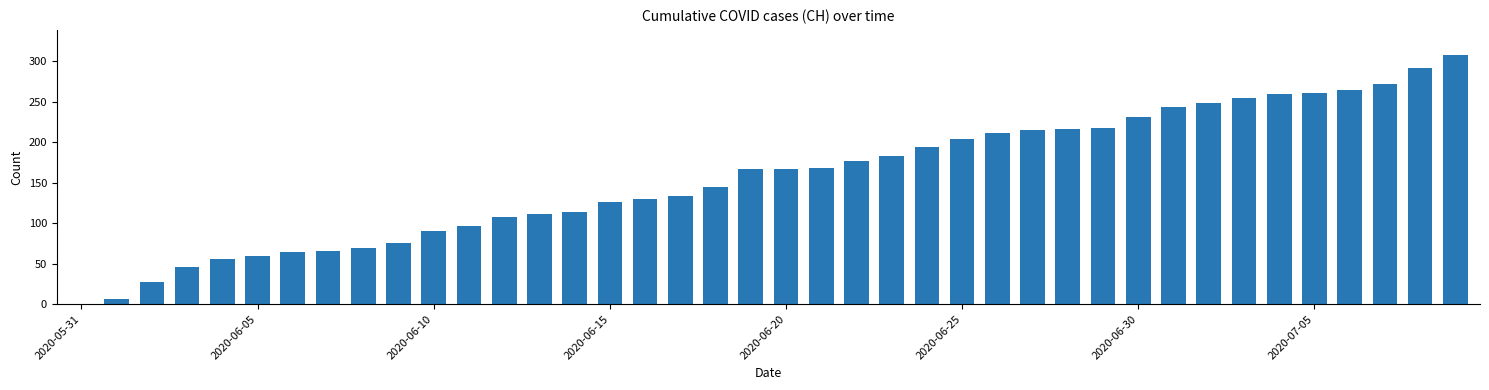

What is the greatest value displayed?

308